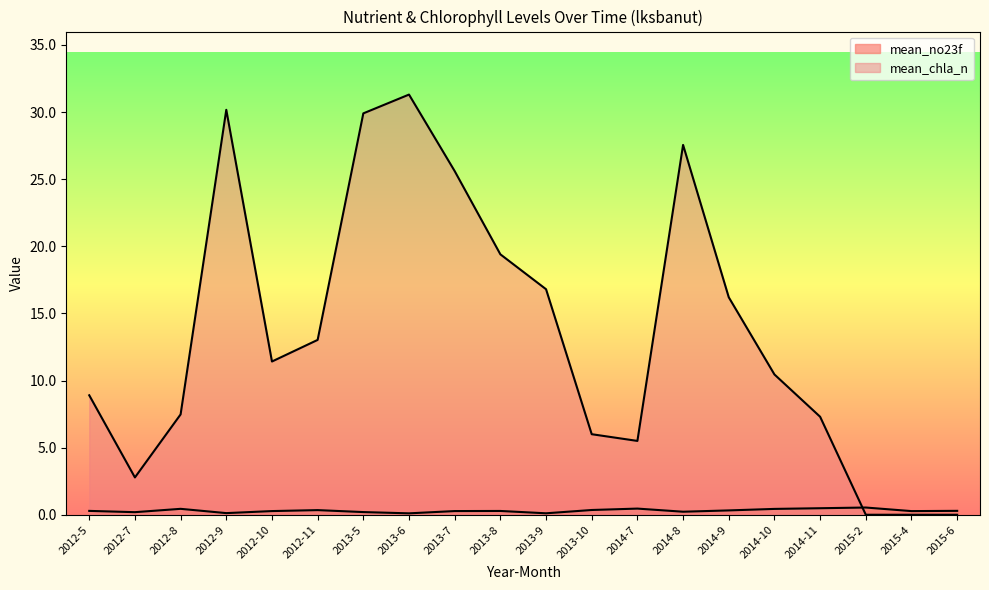

At which label does mean_chla_n first exceed 11?

2012-9